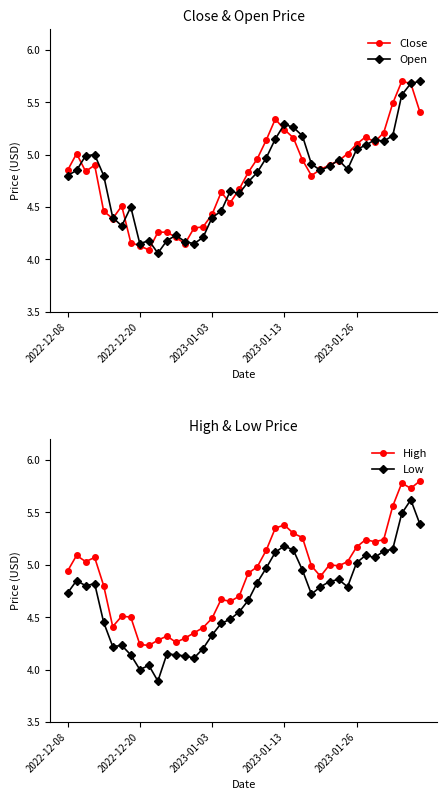

The value of High at 11 is 4.3. True or false?

True